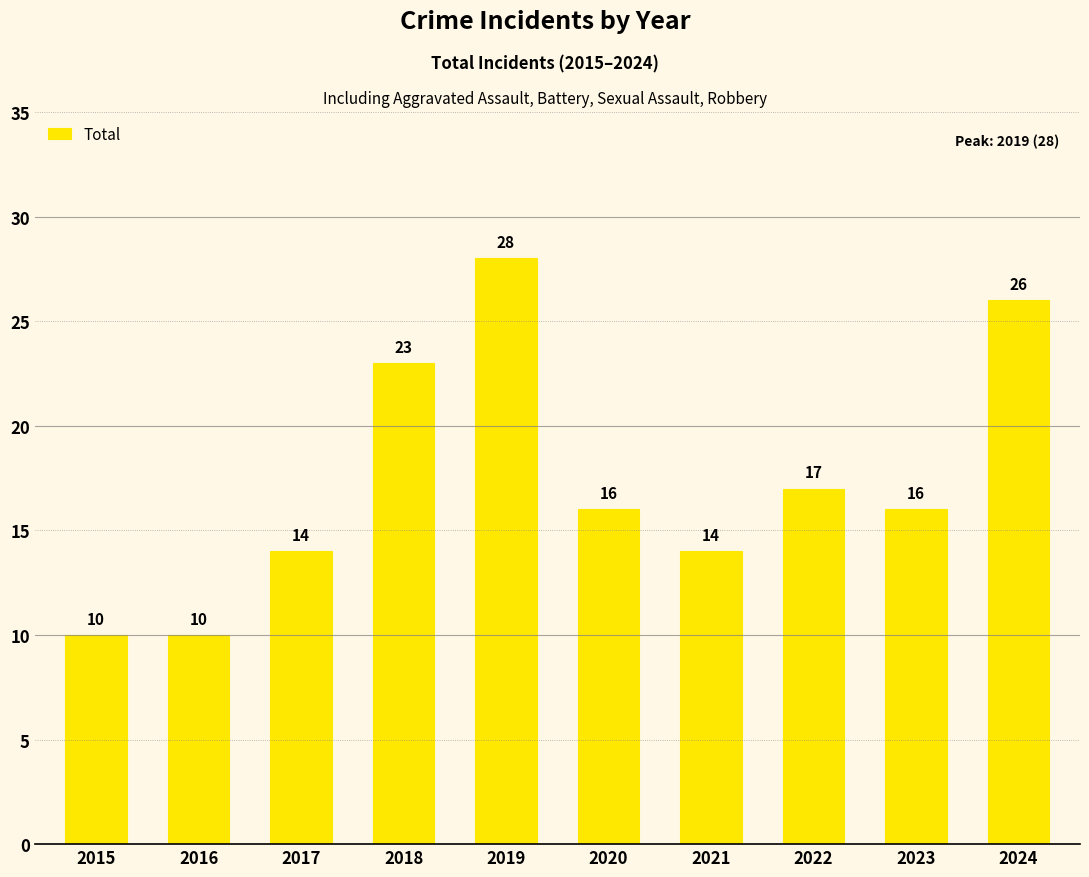

What is the greatest value displayed?

28